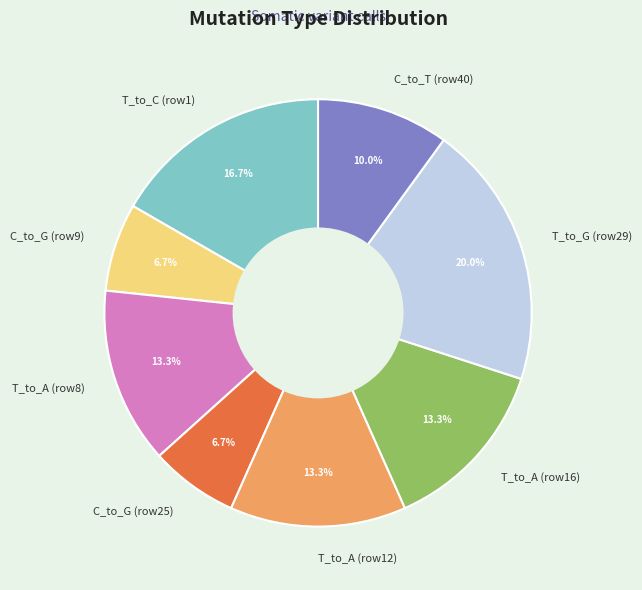

Which category has the biggest portion of the pie?

T_to_G (row29)